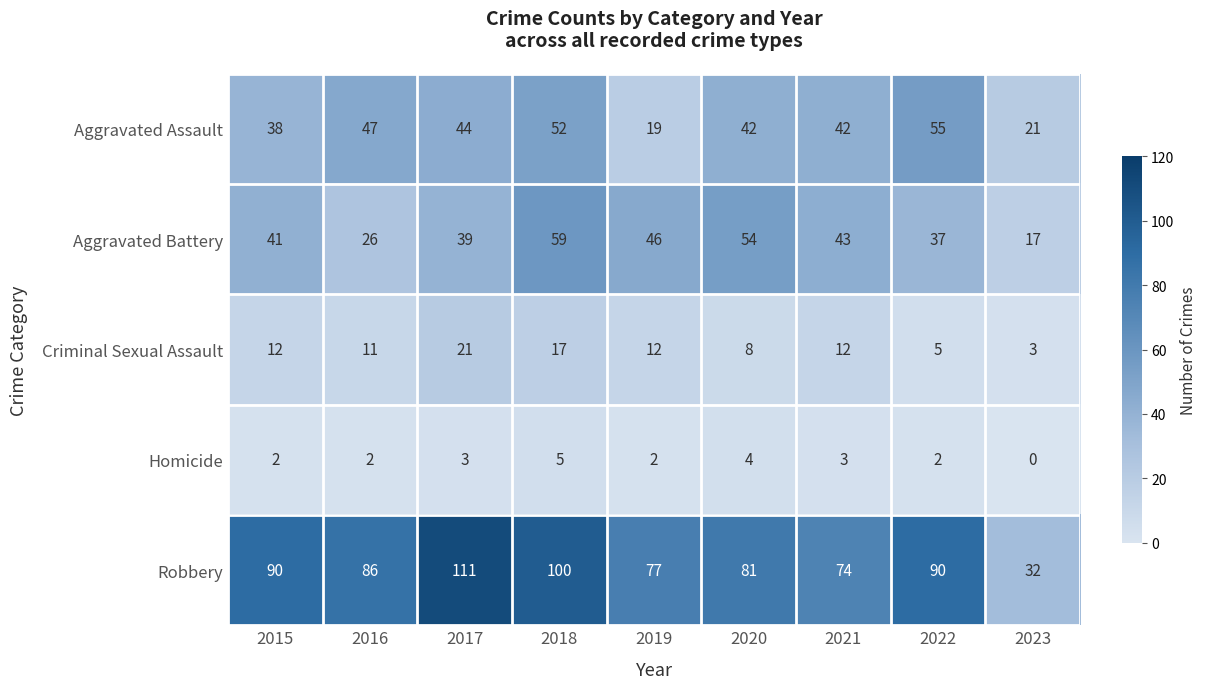

How many categories are shown in the chart?

9